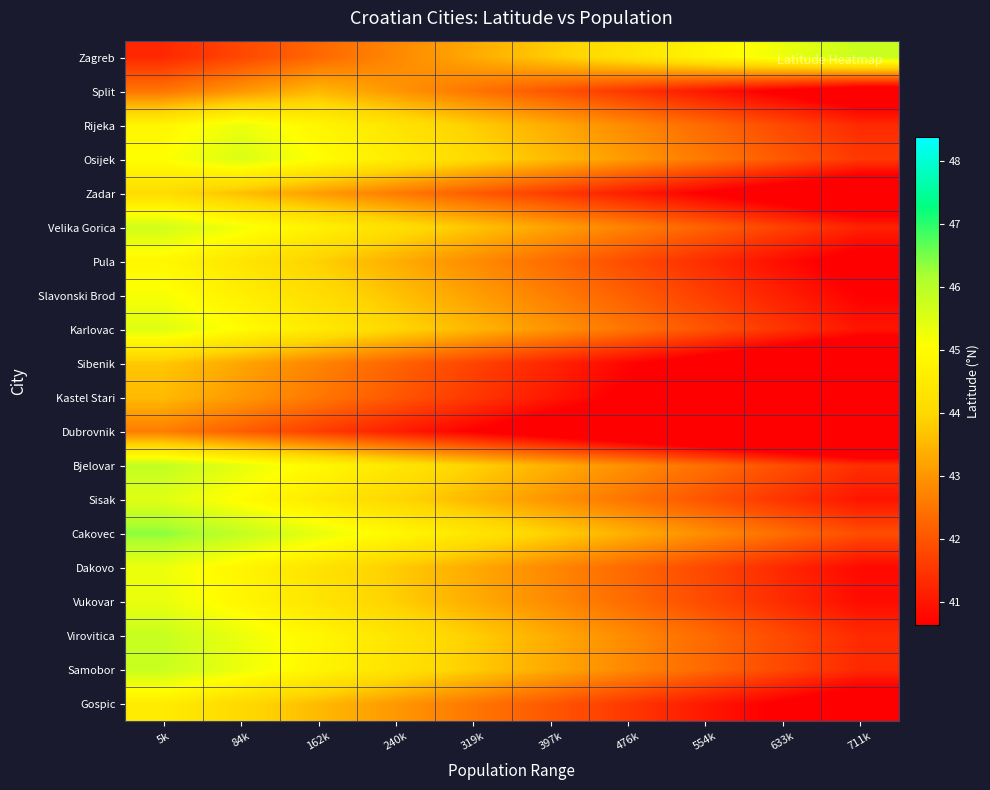

Count the number of data series in this chart.

20